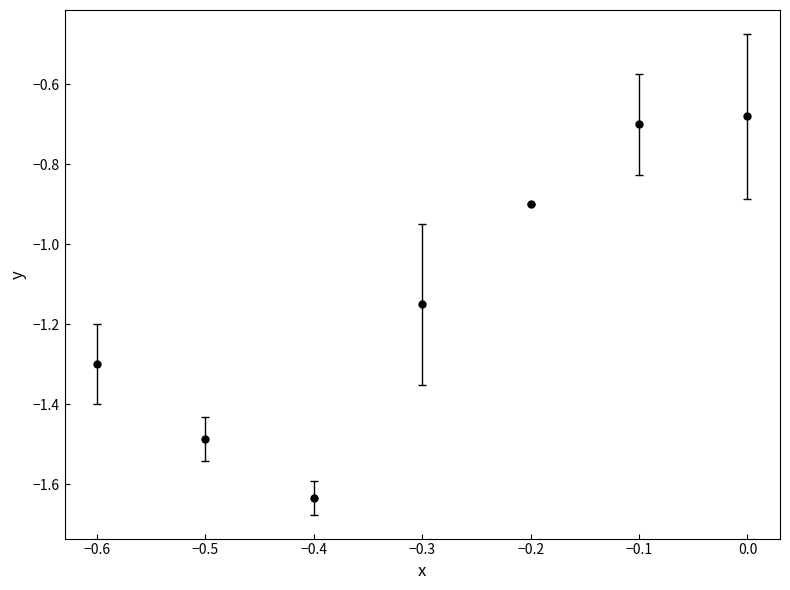

Which has a higher value, −0.3 or −0.2?

−0.2